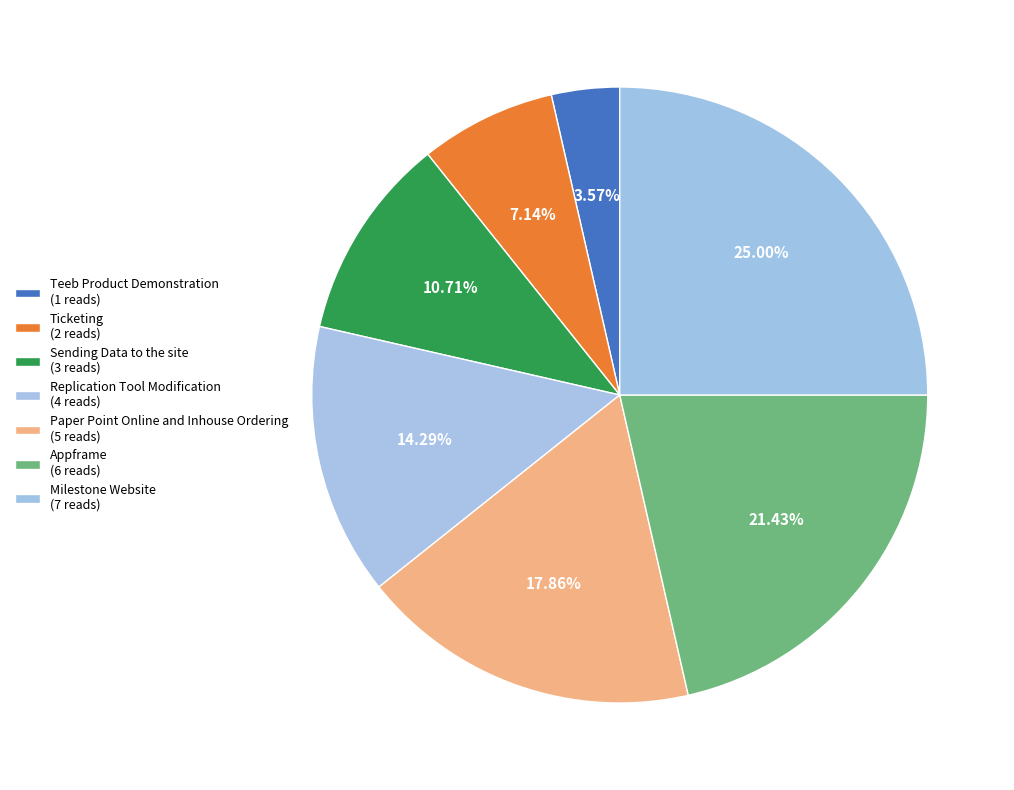

Count the number of slices in the pie.

7